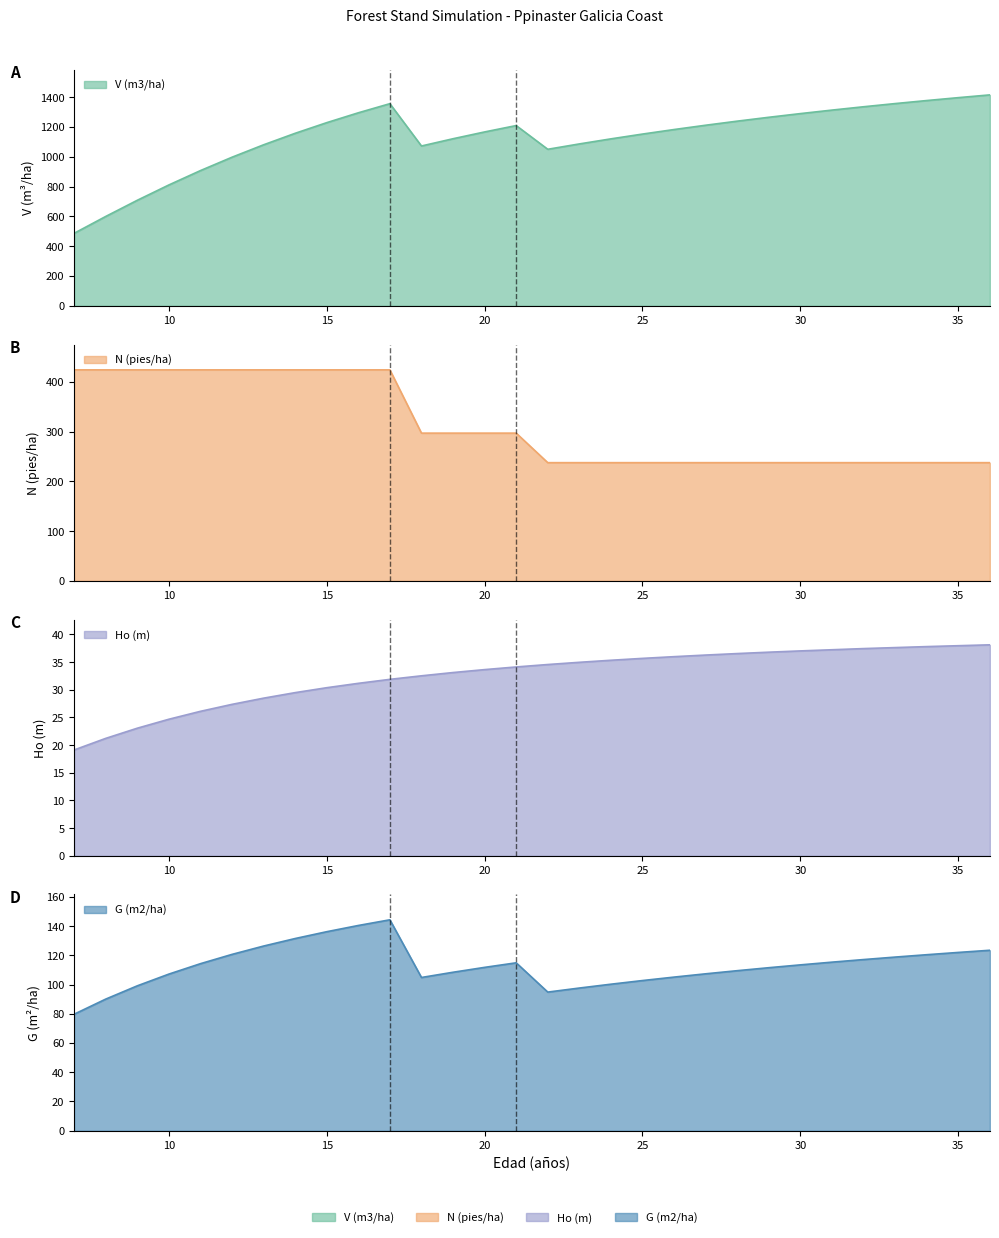

True or false: V (m3/ha) and Ho (m) intersect in this chart.

False